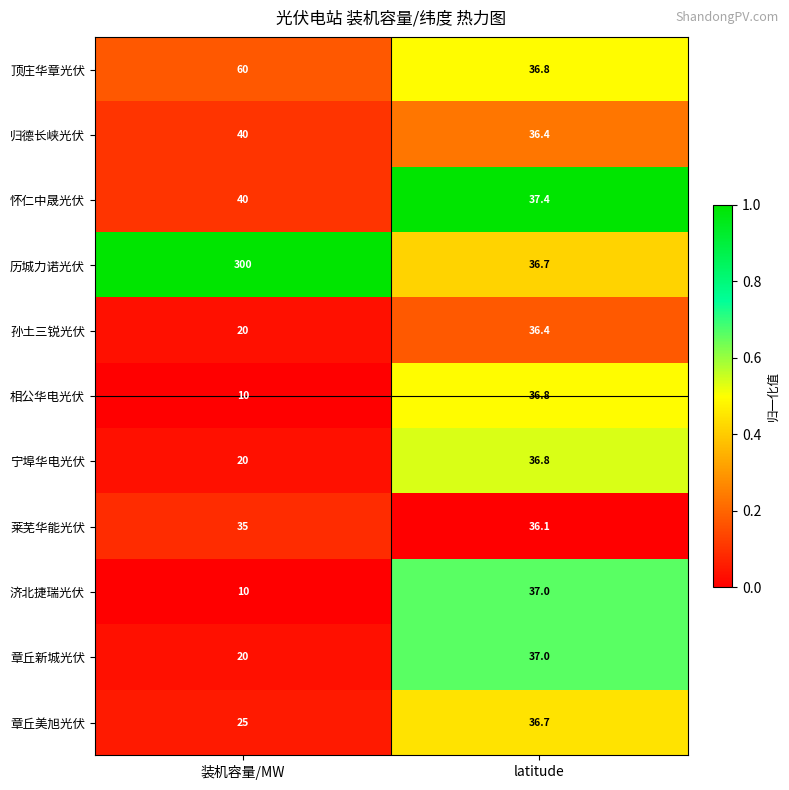

What is the total value across all series at latitude?

404.1